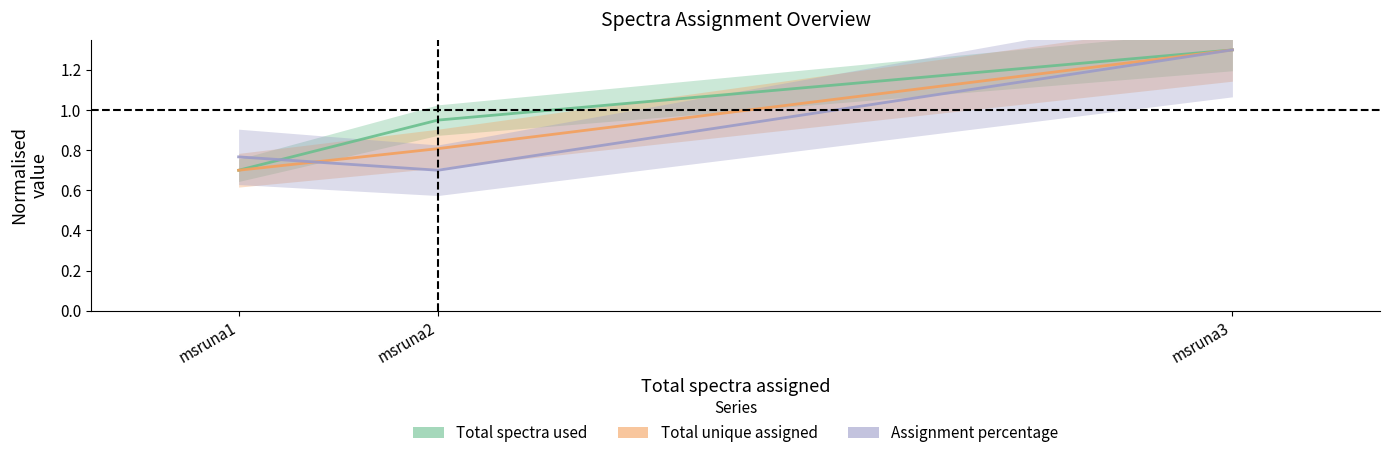

What is the sum of all Assignment percentage values?

2.8